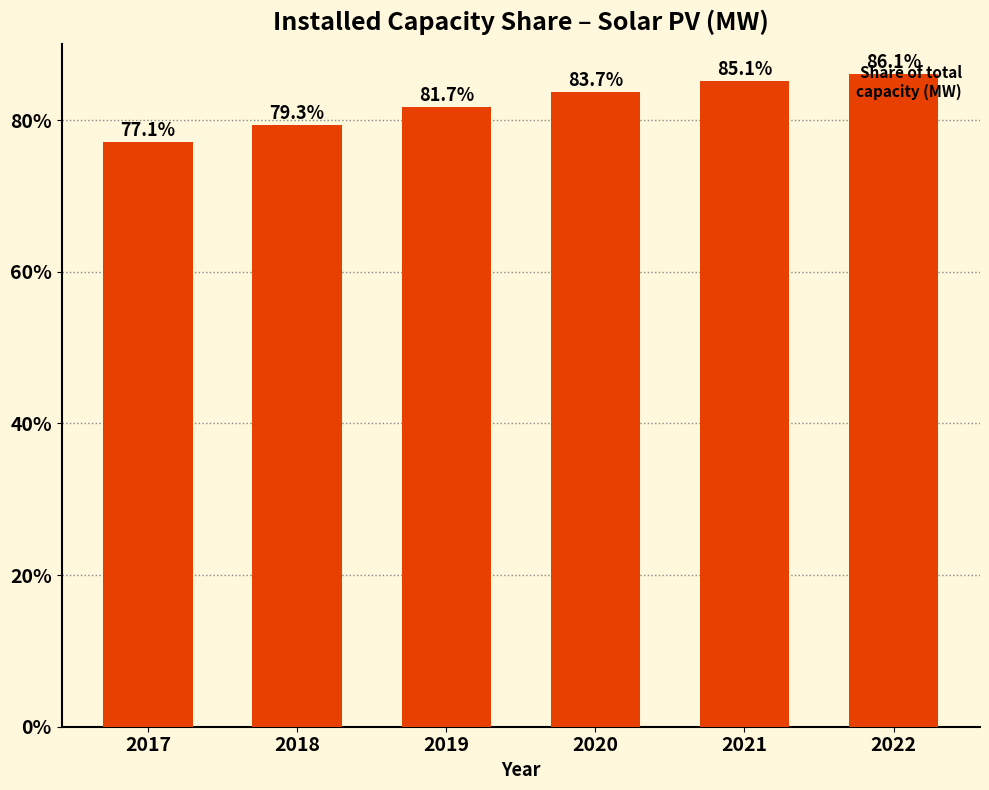

What is the difference between the values at 2018 and 2019?

2.4